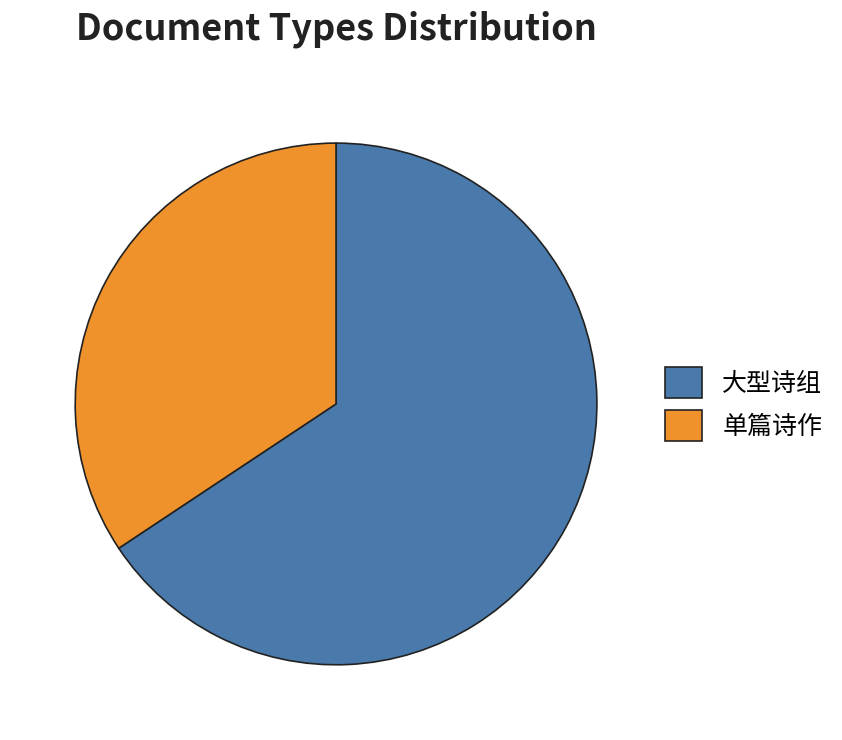

Does any single category account for the majority?

Yes